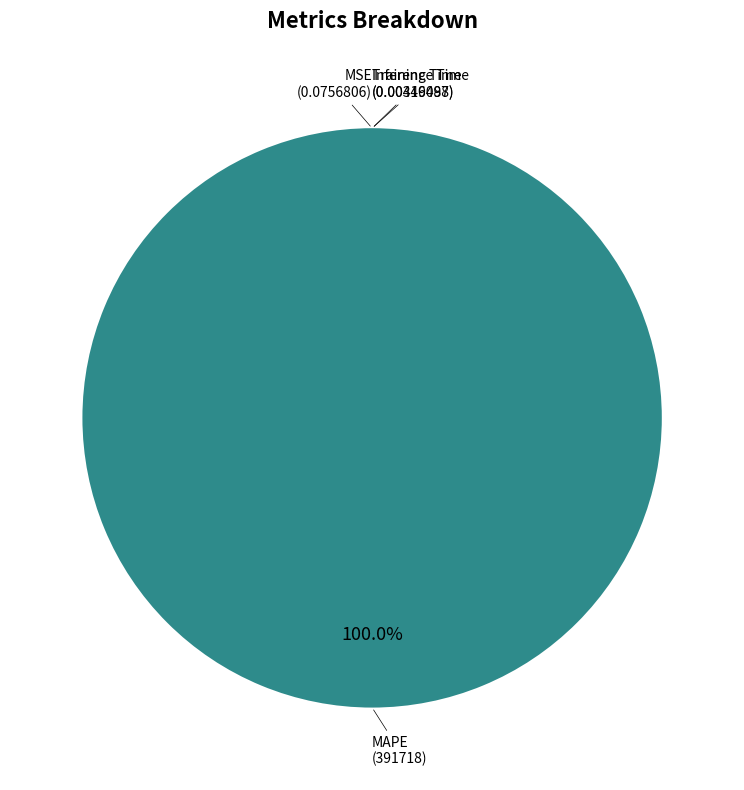

Which category accounts for the majority?

MAPE